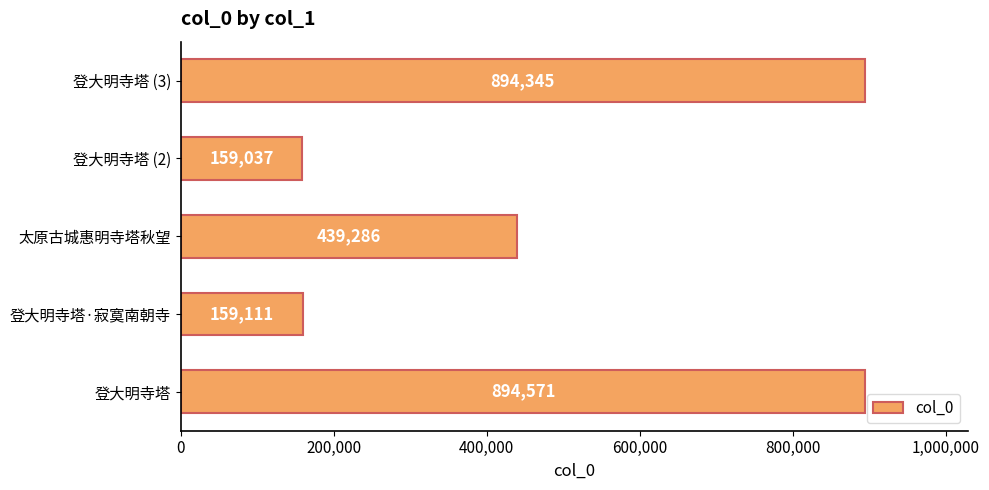

What is the difference between the maximum and minimum values?

735534